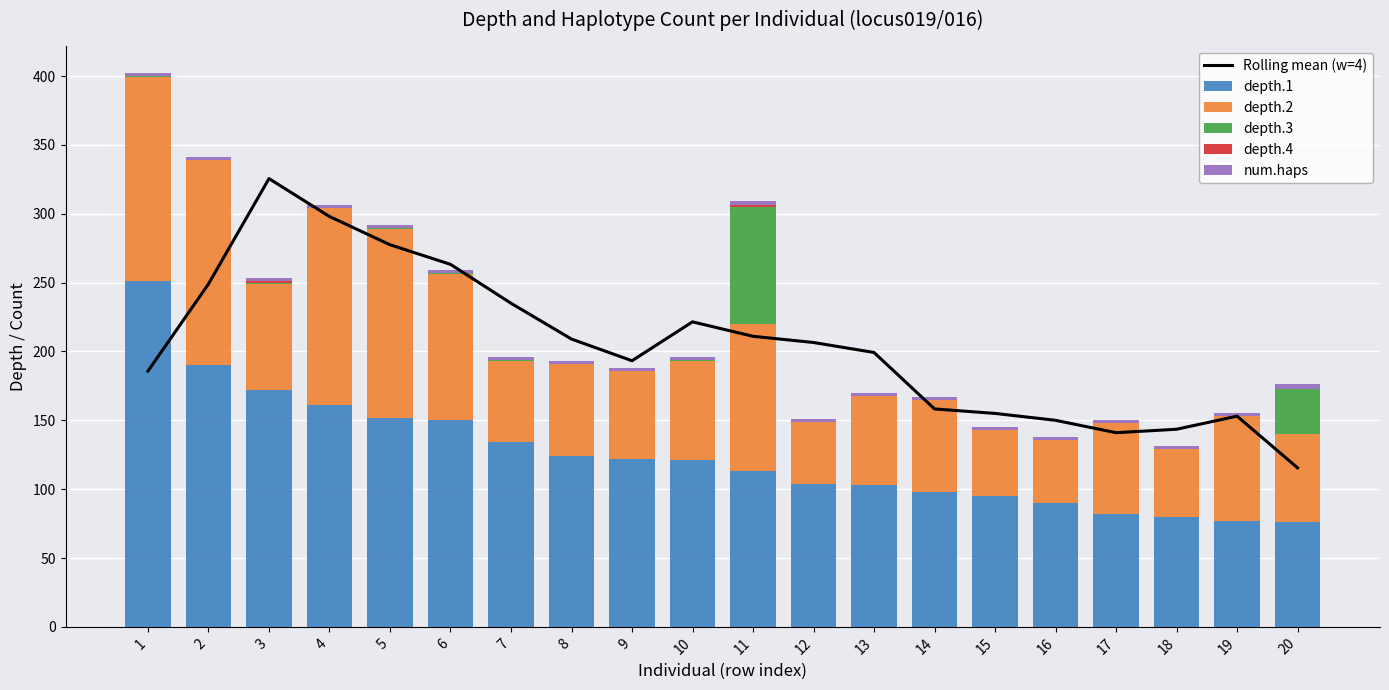

Rank the series at 12 from highest to lowest value.

Rolling mean (w=4), depth.1, depth.2, num.haps, depth.3, depth.4